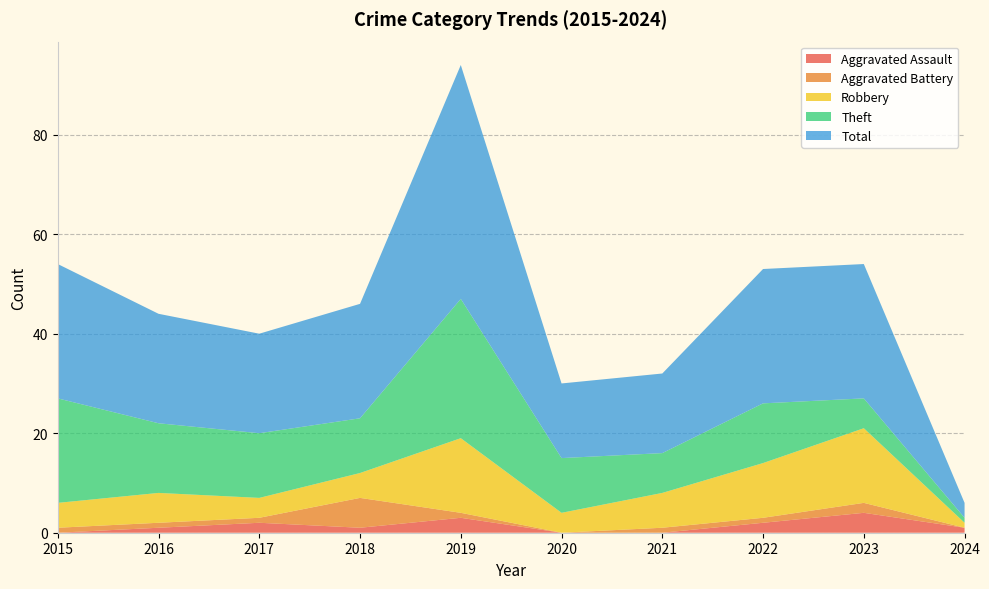

Reading left to right, extract all data points from this chart.

Aggravated Assault: 2015=0	2016=1	2017=2	2018=1	2019=3	2020=0	2021=0	2022=2	2023=4	2024=1
Aggravated Battery: 2015=1	2016=1	2017=1	2018=6	2019=1	2020=0	2021=1	2022=1	2023=2	2024=0
Robbery: 2015=5	2016=6	2017=4	2018=5	2019=15	2020=4	2021=7	2022=11	2023=15	2024=1
Theft: 2015=21	2016=14	2017=13	2018=11	2019=28	2020=11	2021=8	2022=12	2023=6	2024=1
Total: 2015=27	2016=22	2017=20	2018=23	2019=47	2020=15	2021=16	2022=27	2023=27	2024=3